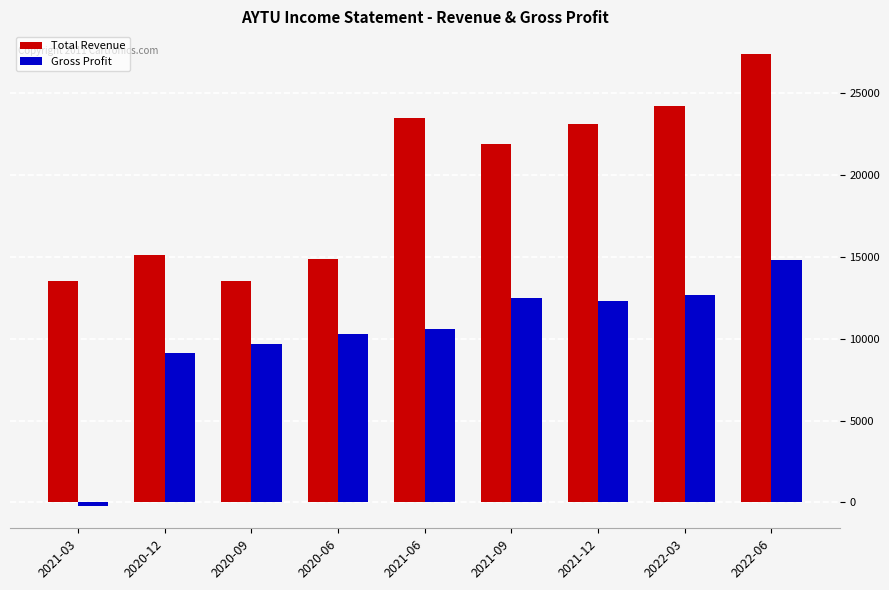

Reading right to left, what are all the values shown in this chart?

Total Revenue: 27400	24200	23100	21900	23500	14900	13500	15100	13500
Gross Profit: 14800	12700	12300	12500	10600	10300	9700	9100	-200